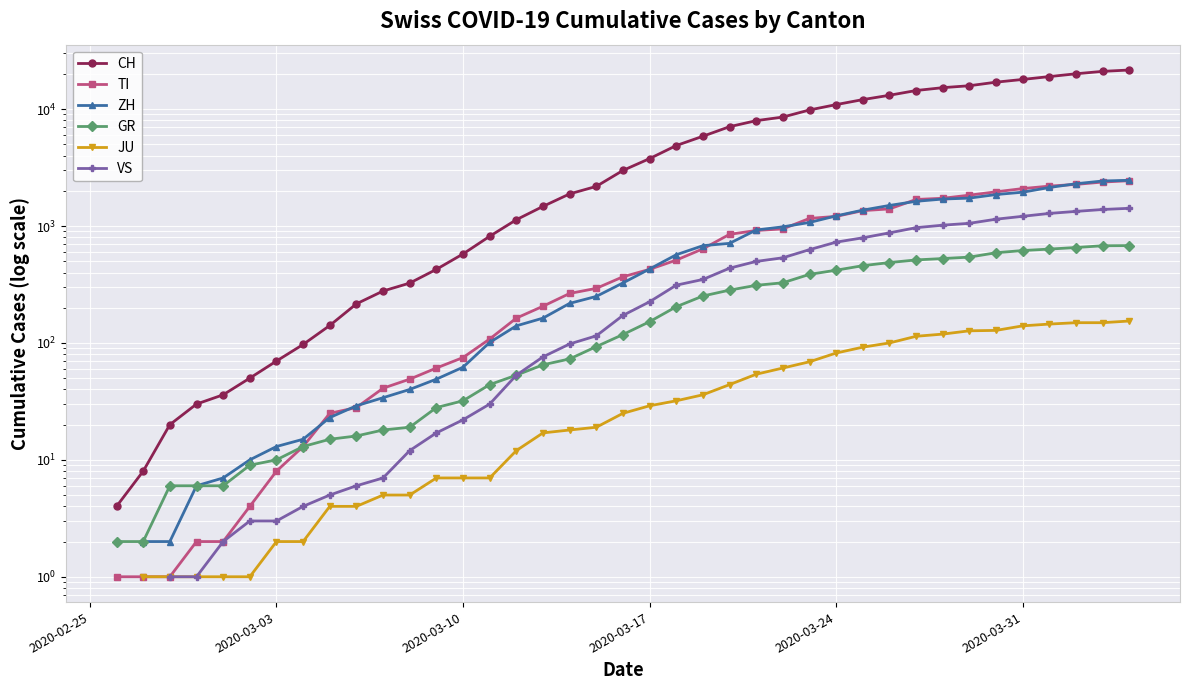

What is the minimum value shown in the chart?

1.0